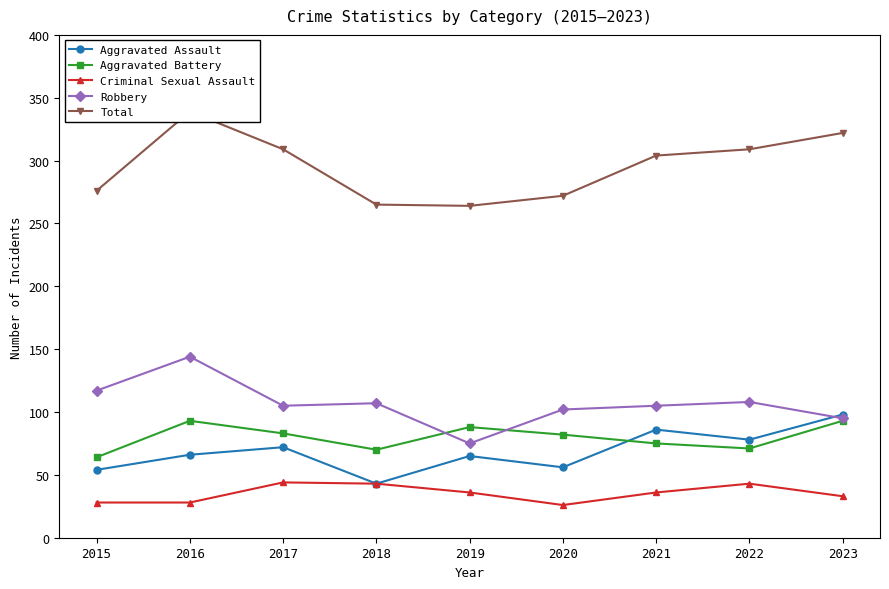

Where does the Aggravated Battery series first go above 82?

2016